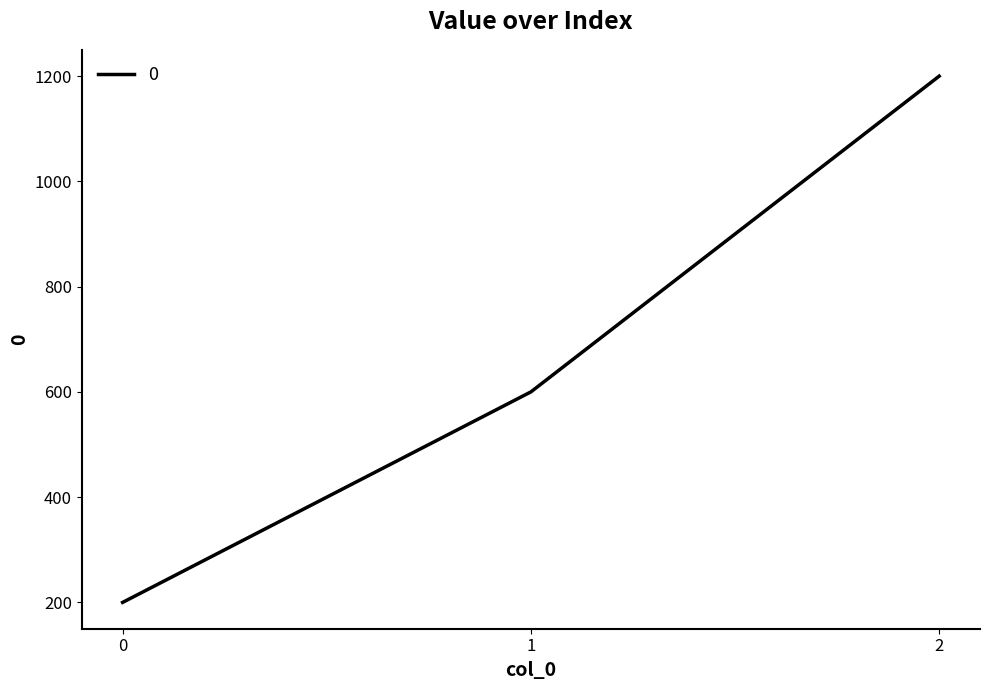

What is the change in value from 1 to 2?

+600